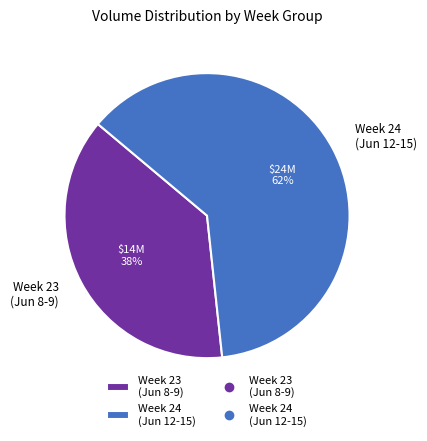

Which slice is the smallest?

Week 23 (Jun 8-9)